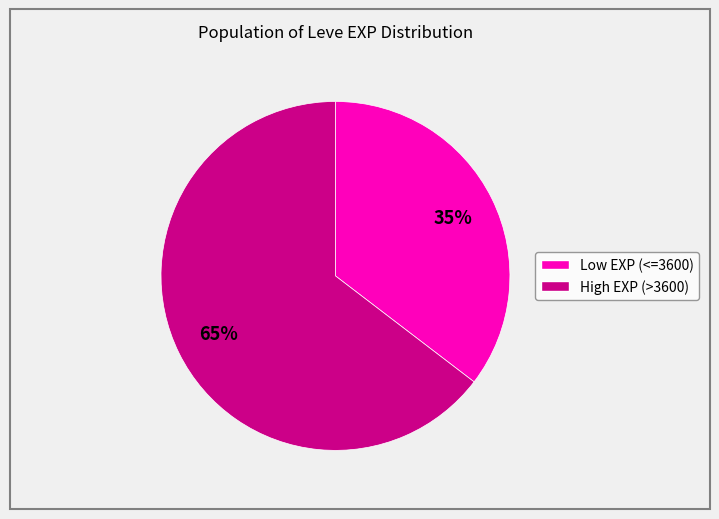

Does any single category account for the majority?

Yes